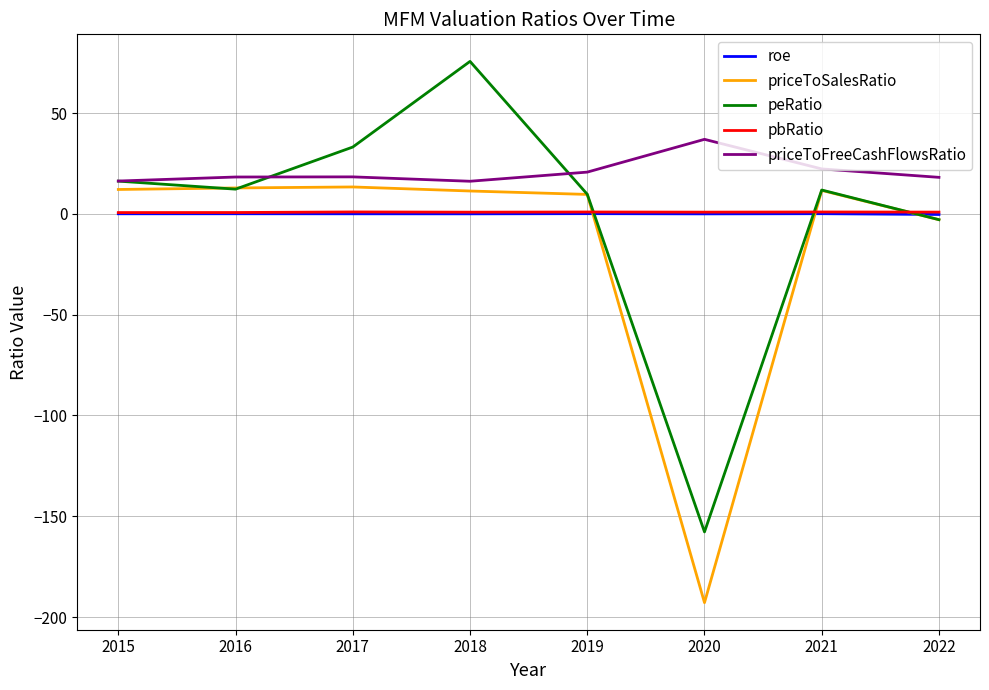

At which category is the sum across all series the highest?

2018